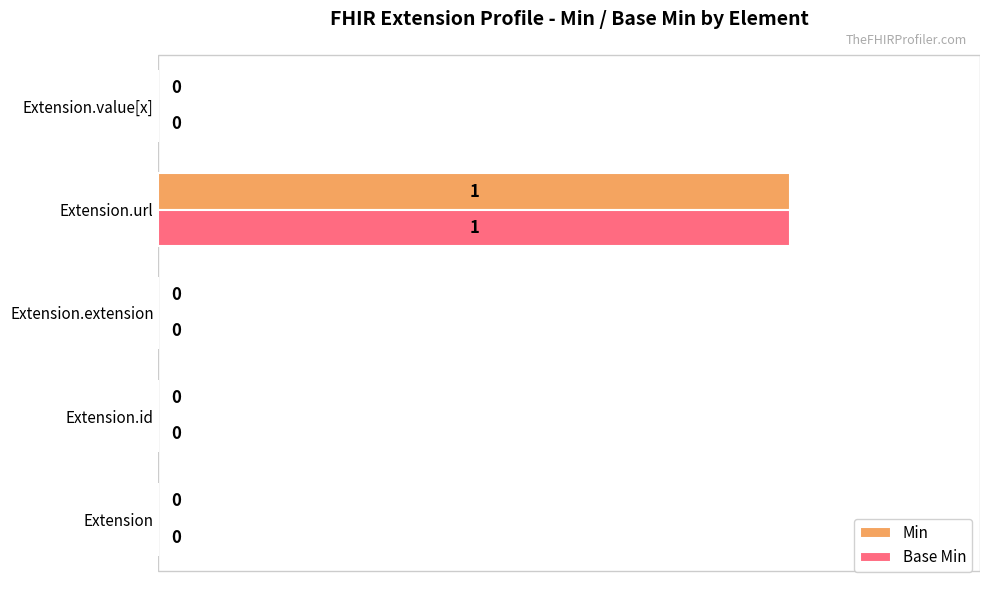

True or false: Min has a value of 2 at Extension.url.

False